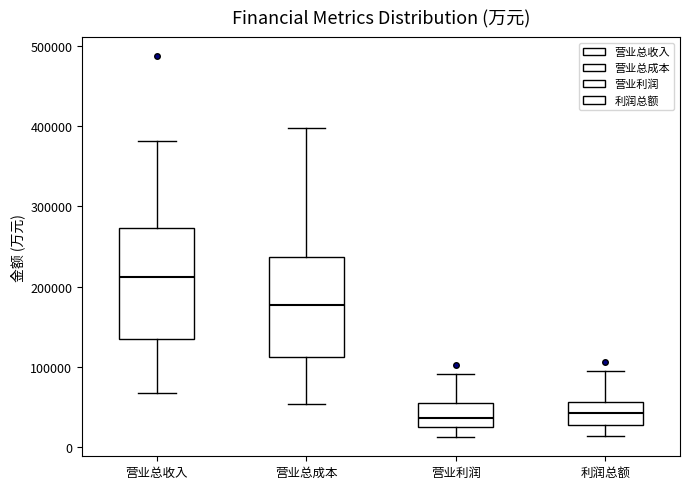

Which box is the tallest, from its lower edge to its upper edge?

营业总收入